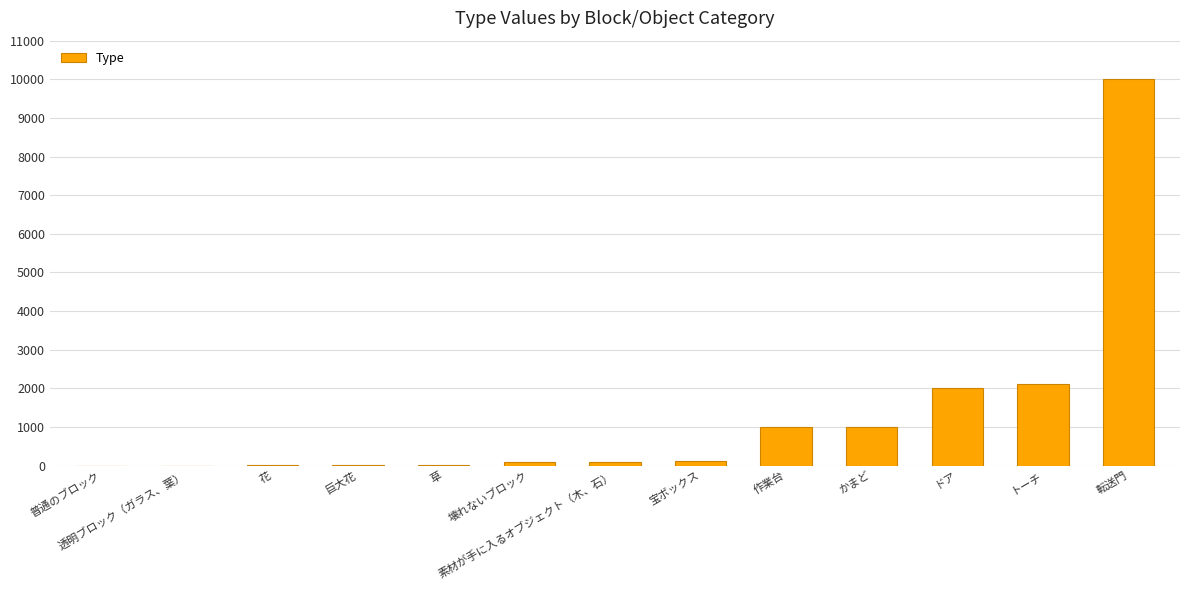

What is the change in value from 作業台 to ドア?

+1000